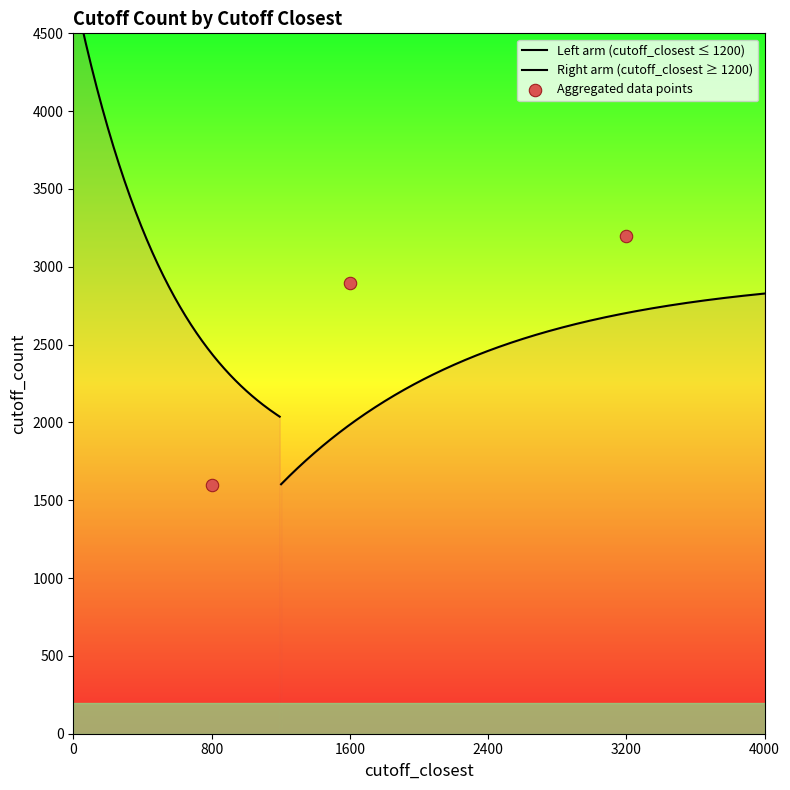

Approximately how many times larger is the value at 37 compared to 30?

1.0